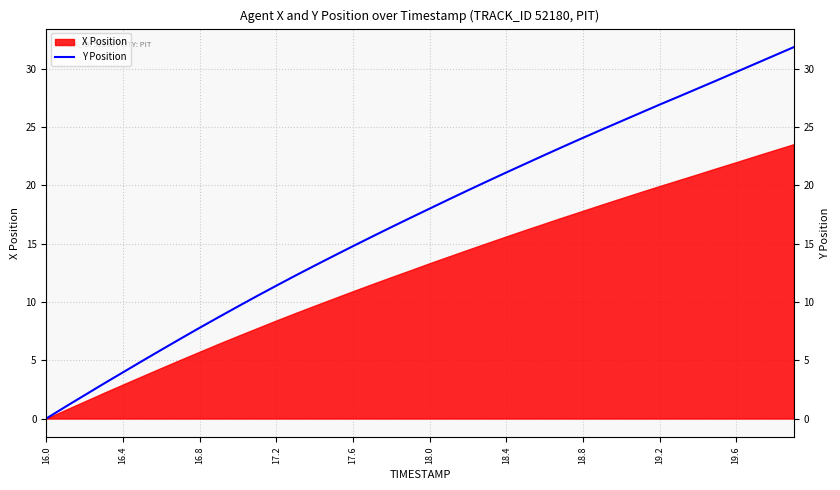

What value does the data have at 23?

20.3